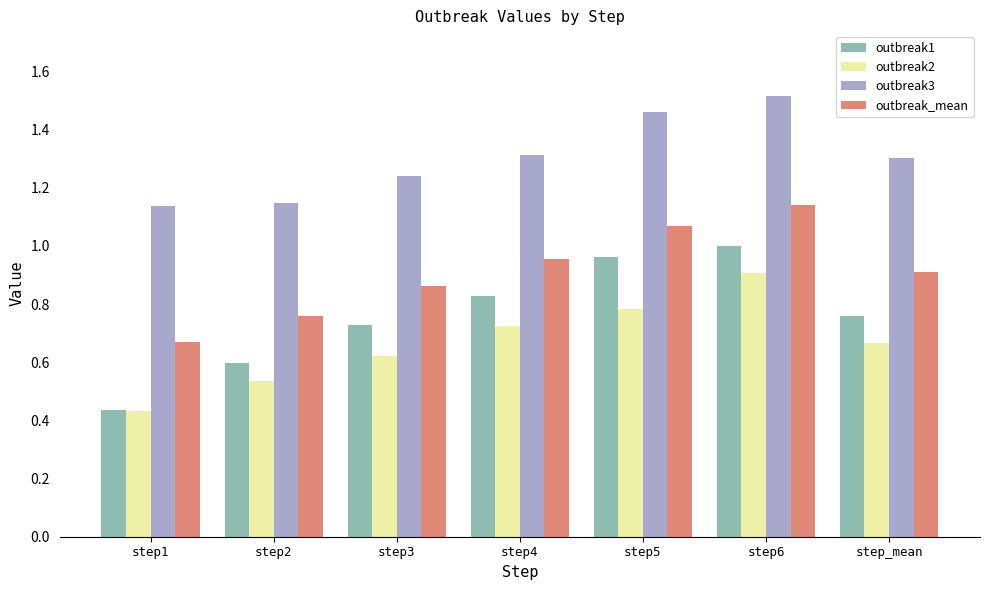

What is the sum of the outbreak2 values at step3 and step_mean?

1.3